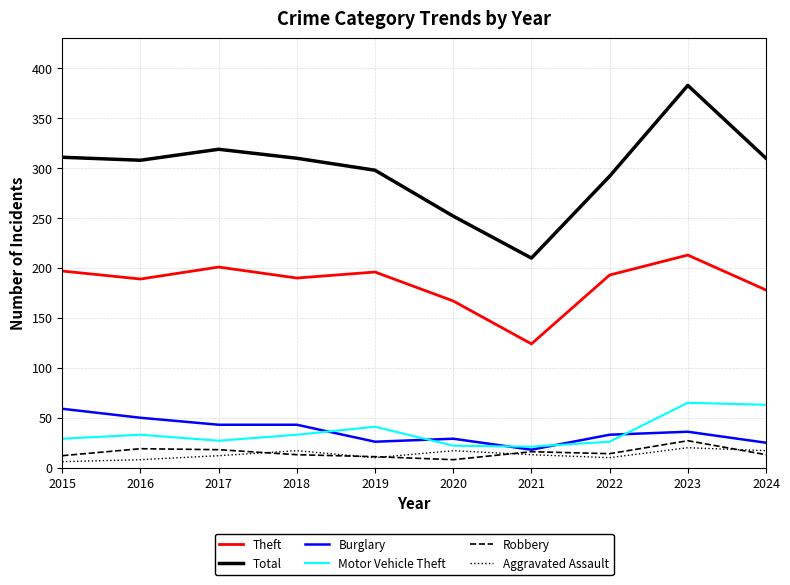

True or false: Aggravated Assault and Motor Vehicle Theft cross at least once.

False